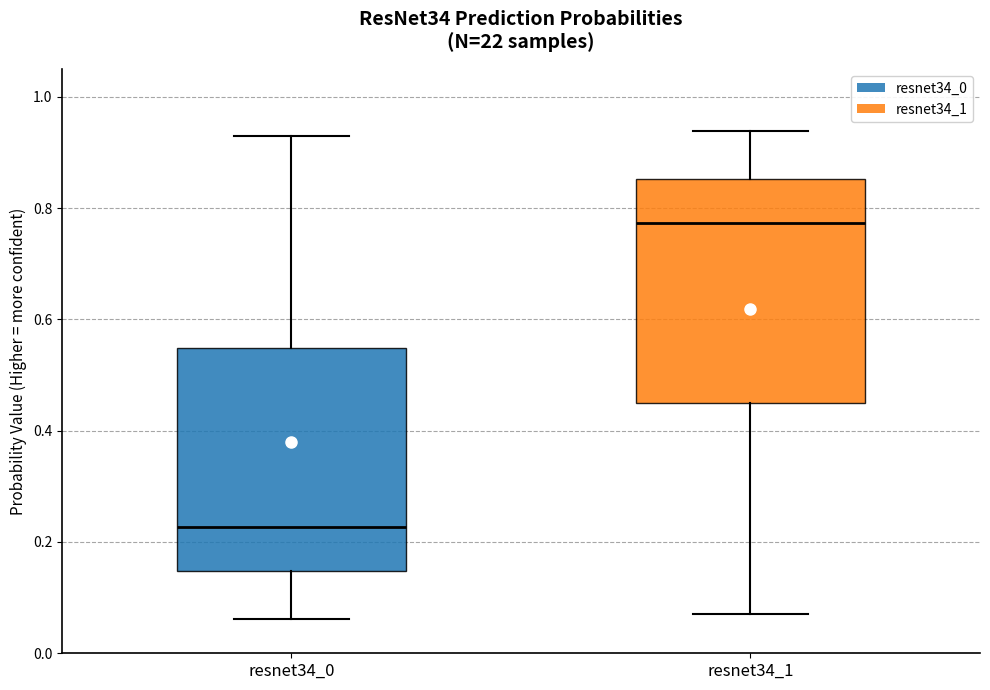

Reading left to right, transcribe this box plot: for each box, give where its median line is, the range the box spans, and where its two whiskers end, as read against the y-axis. The values are not printed on the chart, so give them approximately, as read against the axis.

resnet34_0: median 0.22, box 0.14 to 0.54, whiskers 0.06 to 0.92
resnet34_1: median 0.78, box 0.46 to 0.86, whiskers 0.08 to 0.94